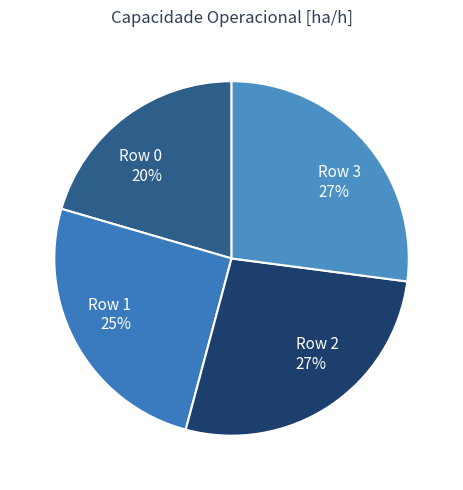

Combined, do Row 3 and Row 2 account for over 50%?

Yes